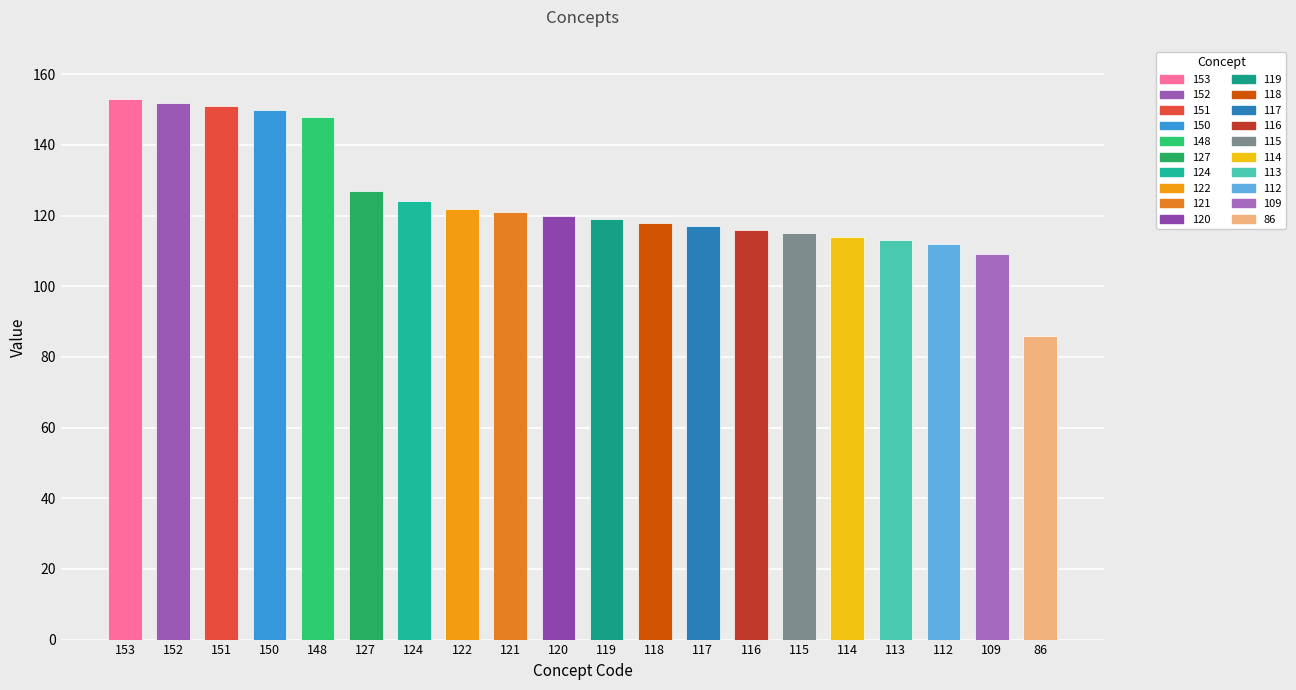

What is the sum of all values?

2487